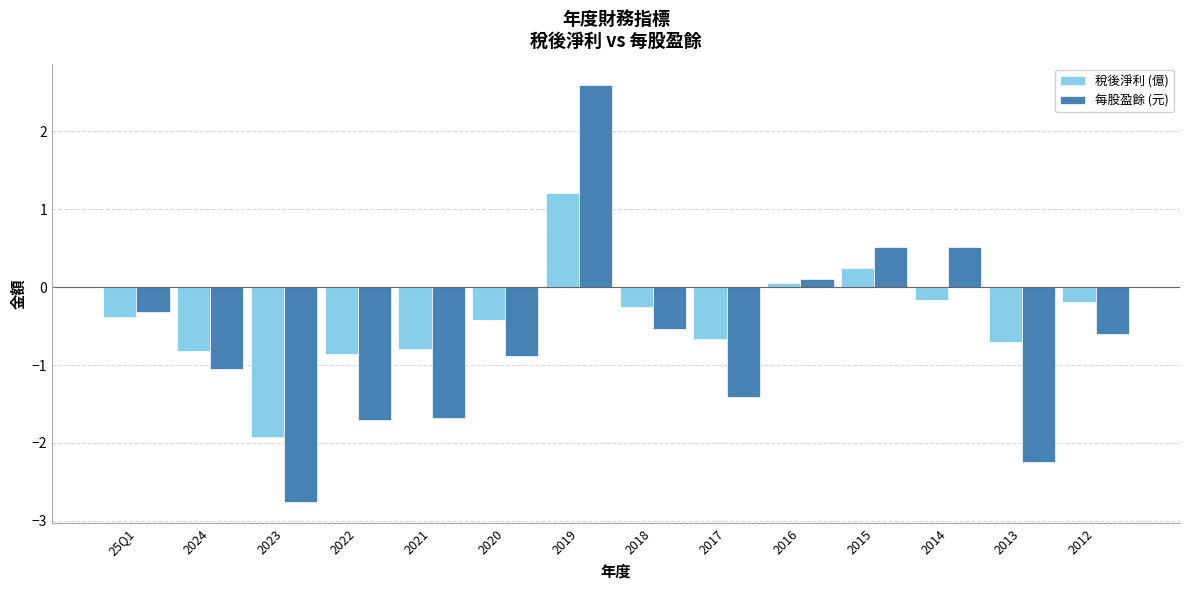

The value of 每股盈餘 (元) at 2023 is -0.9. True or false?

False